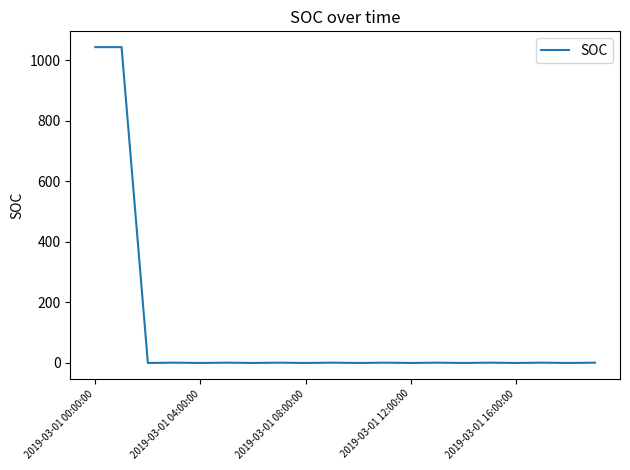

How many values are below 1?

9